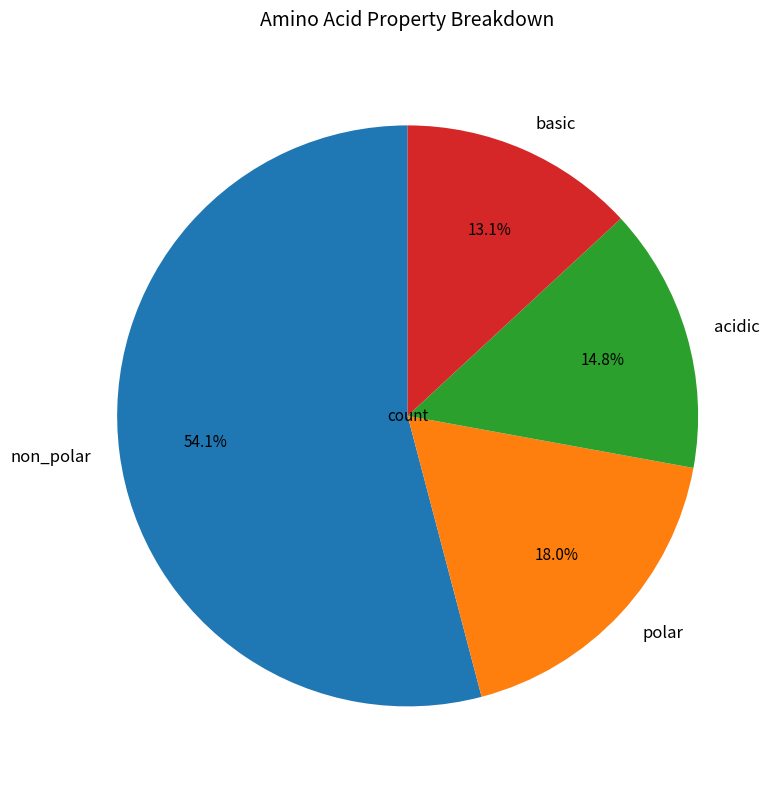

Which category accounts for the majority?

non_polar